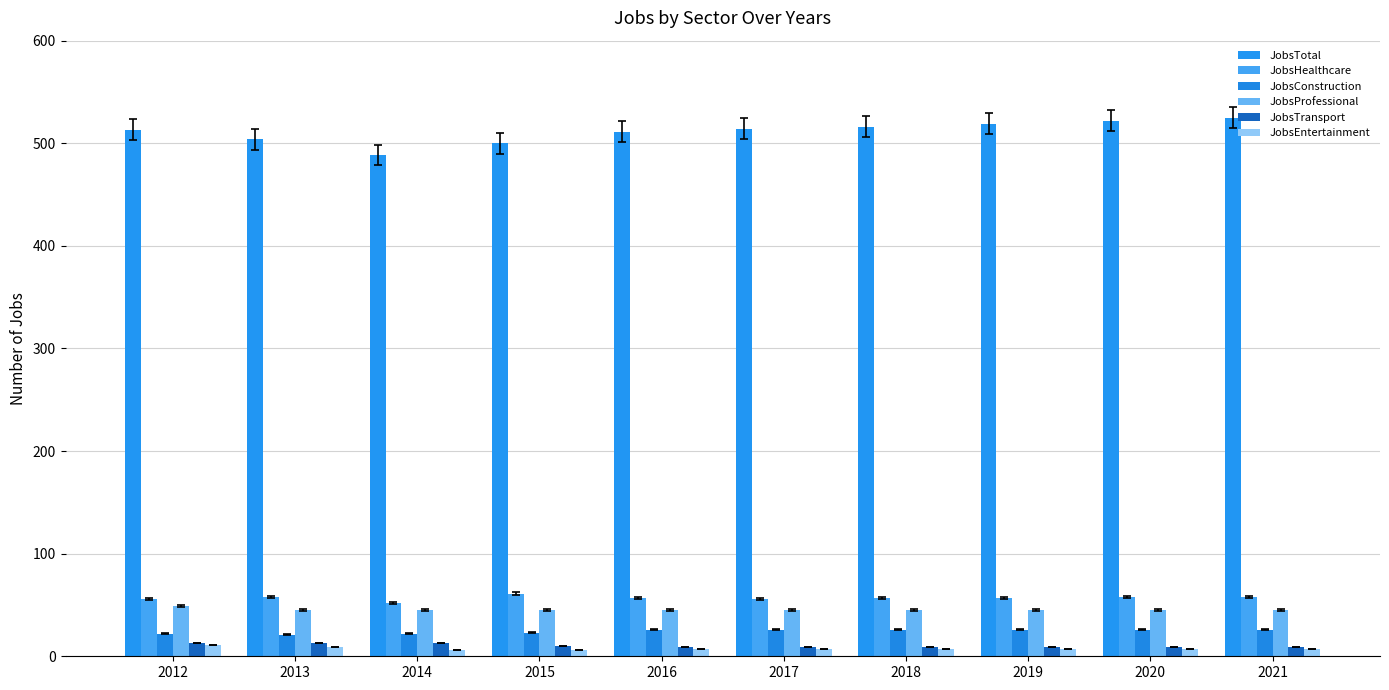

How many data points in JobsHealthcare are less than 57?

3